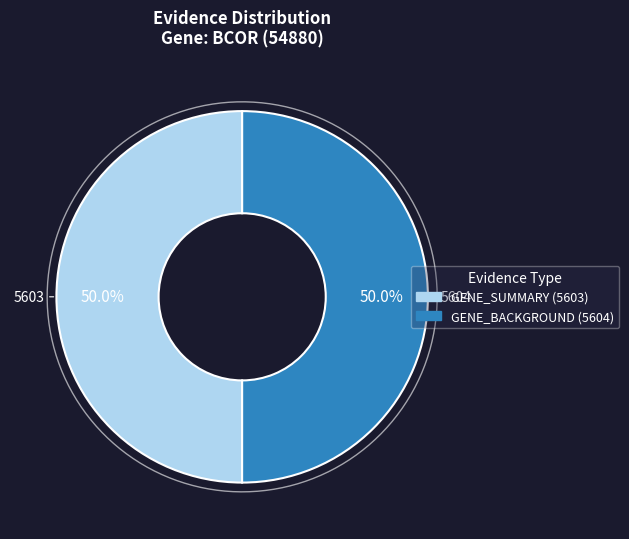

To the nearest percent, what percentage of the pie is GENE_SUMMARY (5603)?

50%